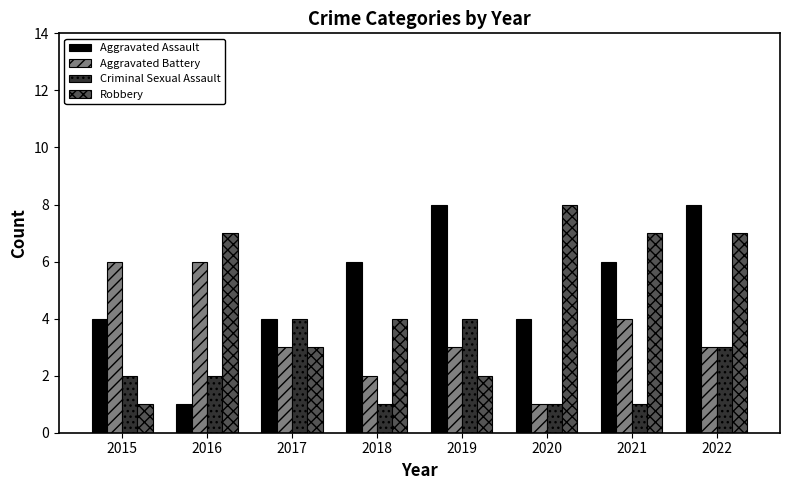

What is the difference between the highest and lowest values at 2016?

6